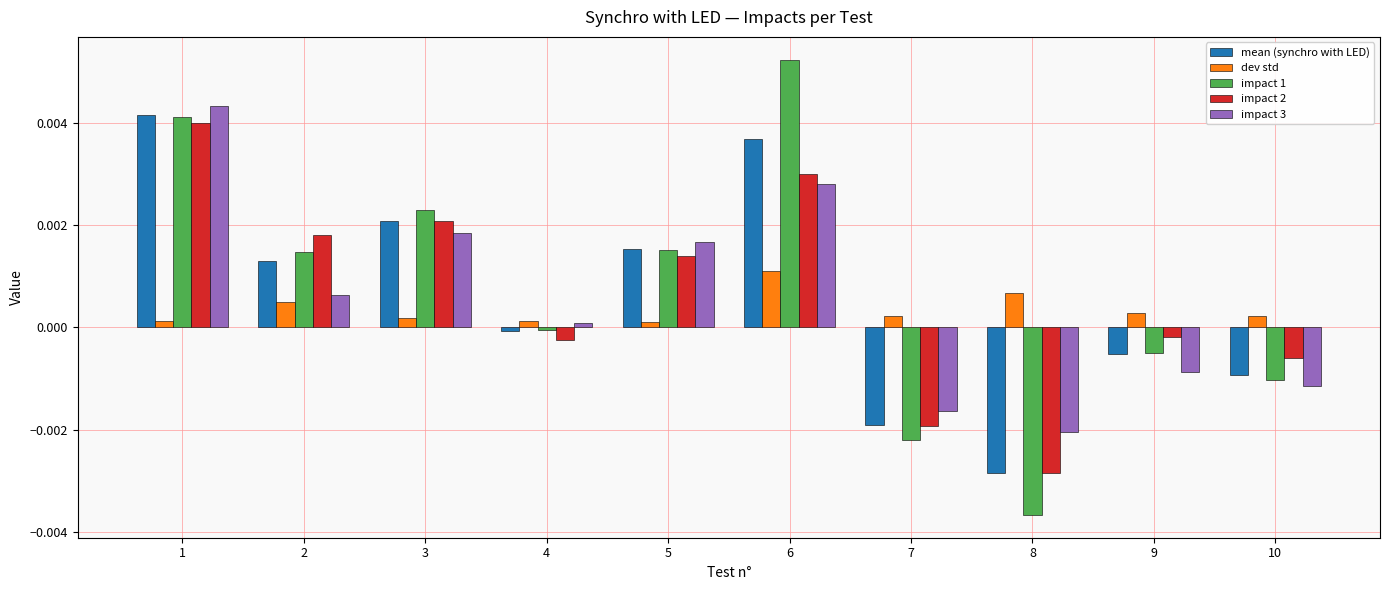

Is it true that dev std equals 0.0 at 2?

True